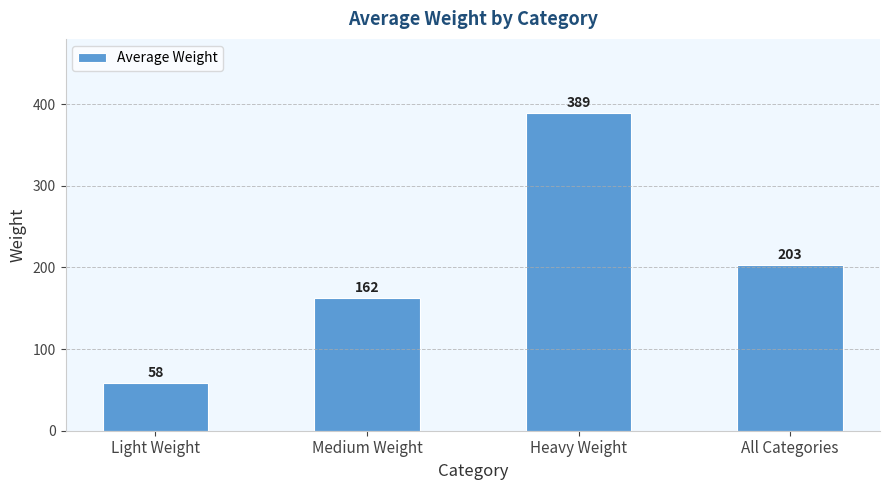

What is the average value?

203